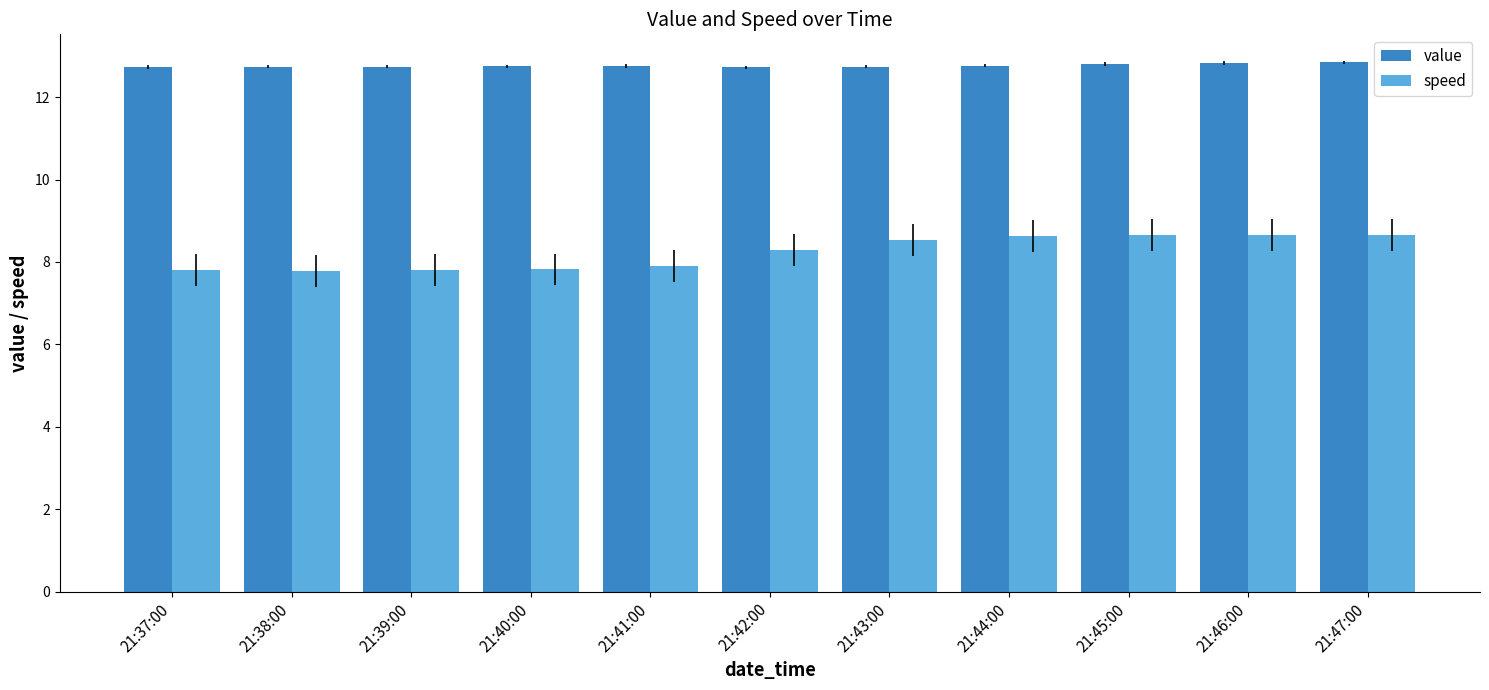

At which label does speed first exceed 8?

21:42:00